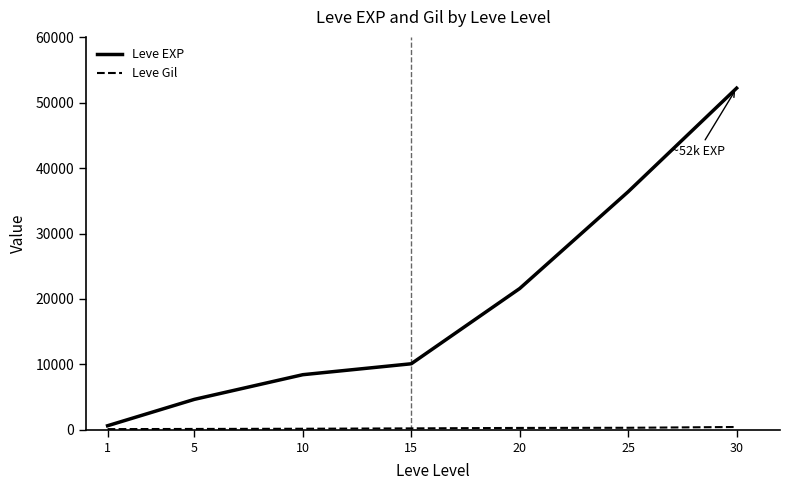

Which series has the widest spread of values?

Leve EXP